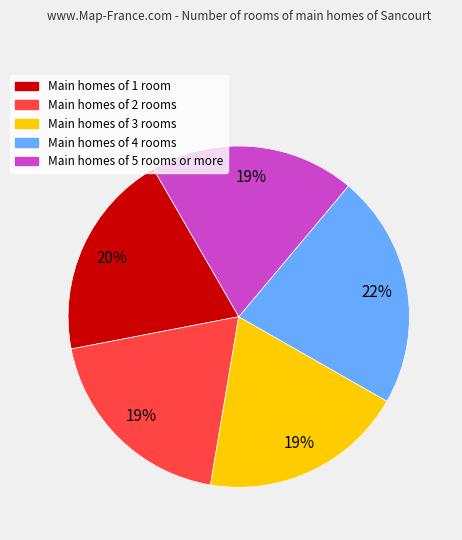

Is there a majority slice in this chart?

No